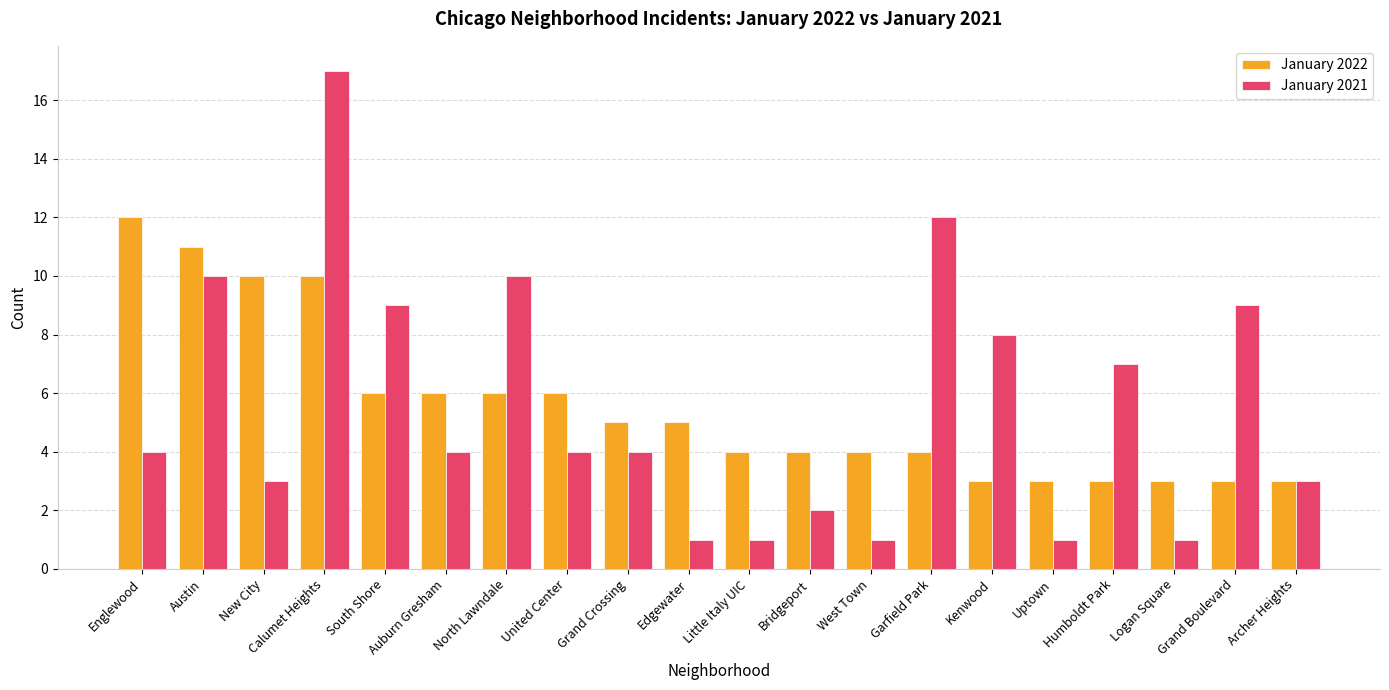

What is the value of the January 2022 bar at the 6th from the left?

6